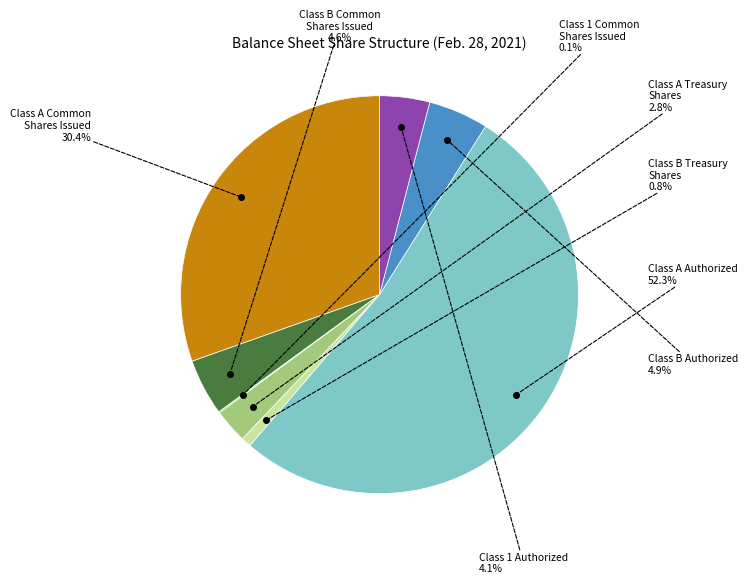

Is there any slice that represents more than half of the pie?

Yes